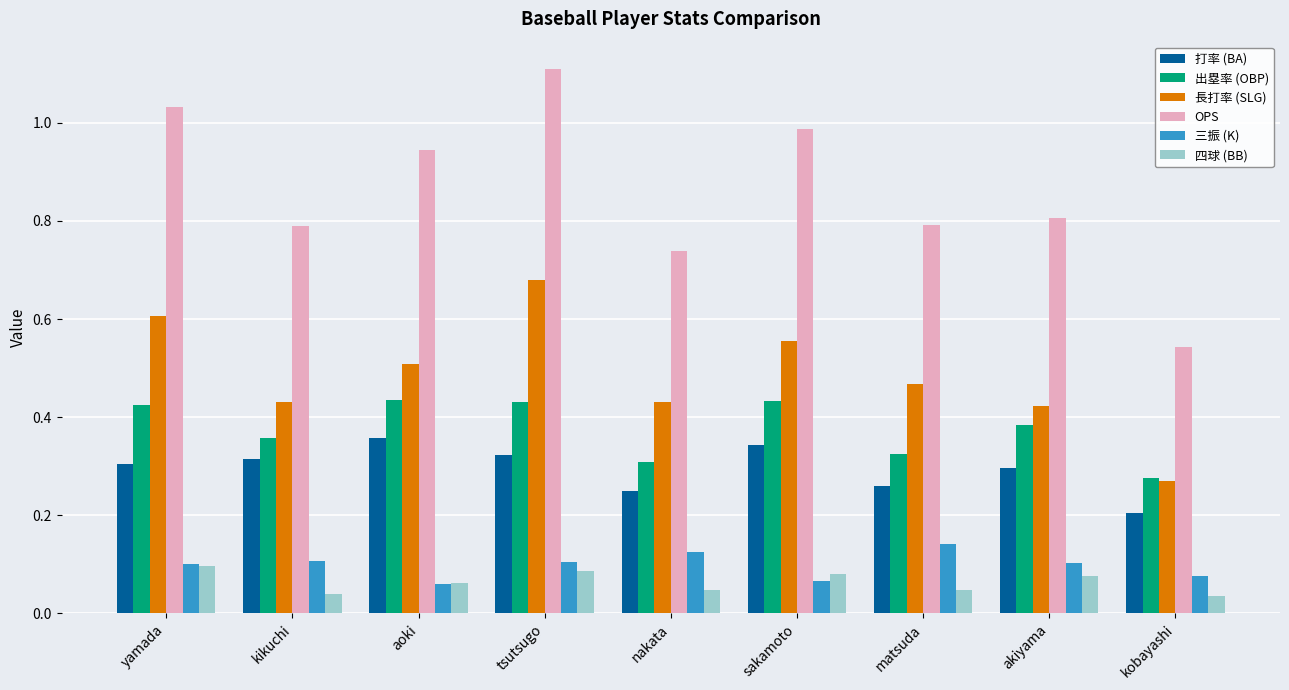

At kikuchi, list the series in order from smallest to largest.

四球 (BB), 三振 (K), 打率 (BA), 出塁率 (OBP), 長打率 (SLG), OPS